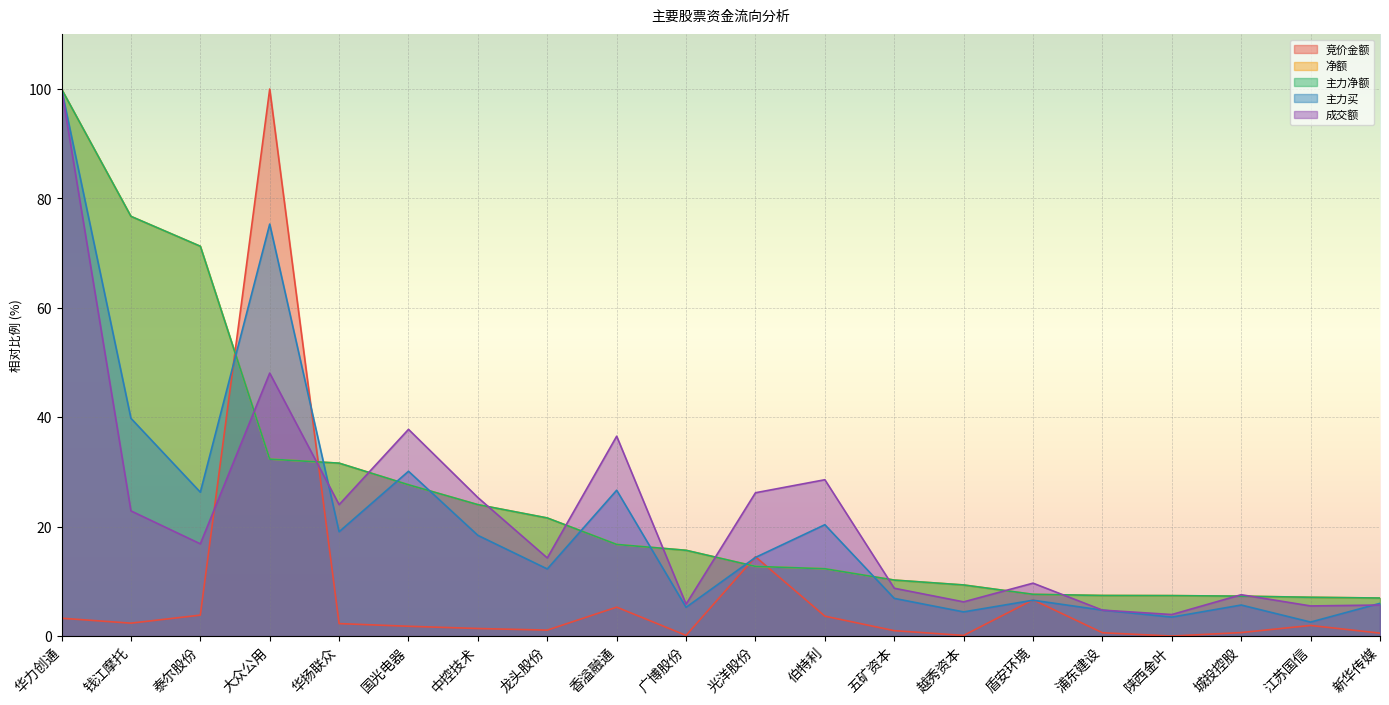

Reading right to left, extract all data points from this chart.

竞价金额: 0.5	2.0	0.7	0.0	0.6	6.6	0.1	1.0	3.7	14.5	0.1	5.3	1.1	1.4	1.8	2.3	100.0	3.8	2.4	3.3
净额: 7.0	7.1	7.3	7.4	7.4	7.6	9.4	10.2	12.3	12.7	15.7	16.8	21.6	24.0	27.7	31.6	32.4	71.3	76.7	100.0
主力净额: 7.0	7.1	7.3	7.4	7.4	7.6	9.4	10.2	12.3	12.7	15.7	16.8	21.6	24.0	27.7	31.6	32.4	71.3	76.7	100.0
主力买: 6.0	2.6	5.7	3.5	4.7	6.6	4.4	6.9	20.4	14.4	5.3	26.7	12.3	18.4	30.1	19.1	75.3	26.3	39.8	100.0
成交额: 5.7	5.5	7.6	3.9	4.8	9.7	6.3	8.8	28.6	26.2	5.8	36.5	14.3	25.3	37.8	24.0	48.1	16.9	22.9	100.0